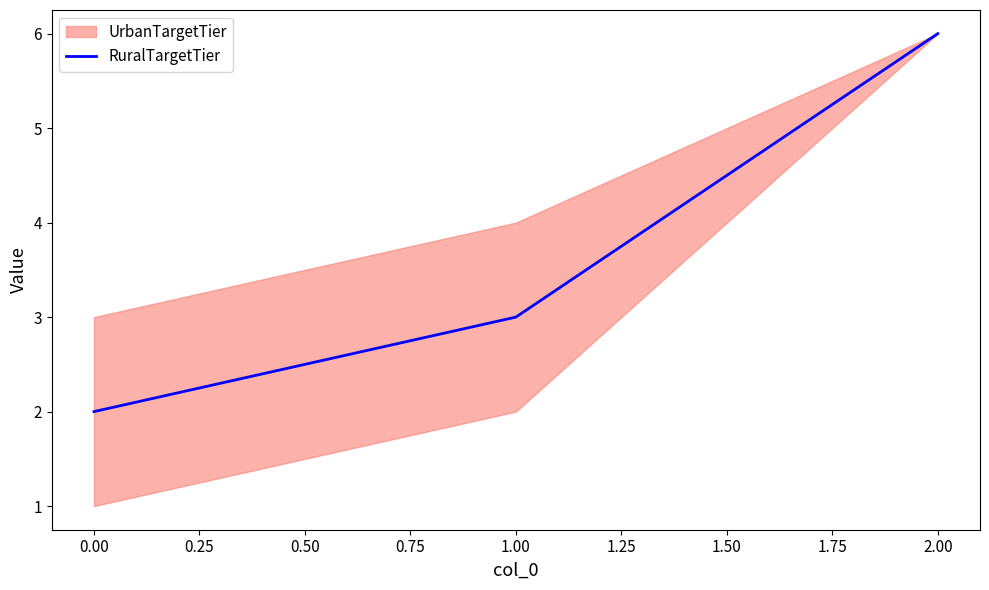

Where is RuralTargetTier nearest to the value 4?

1.00